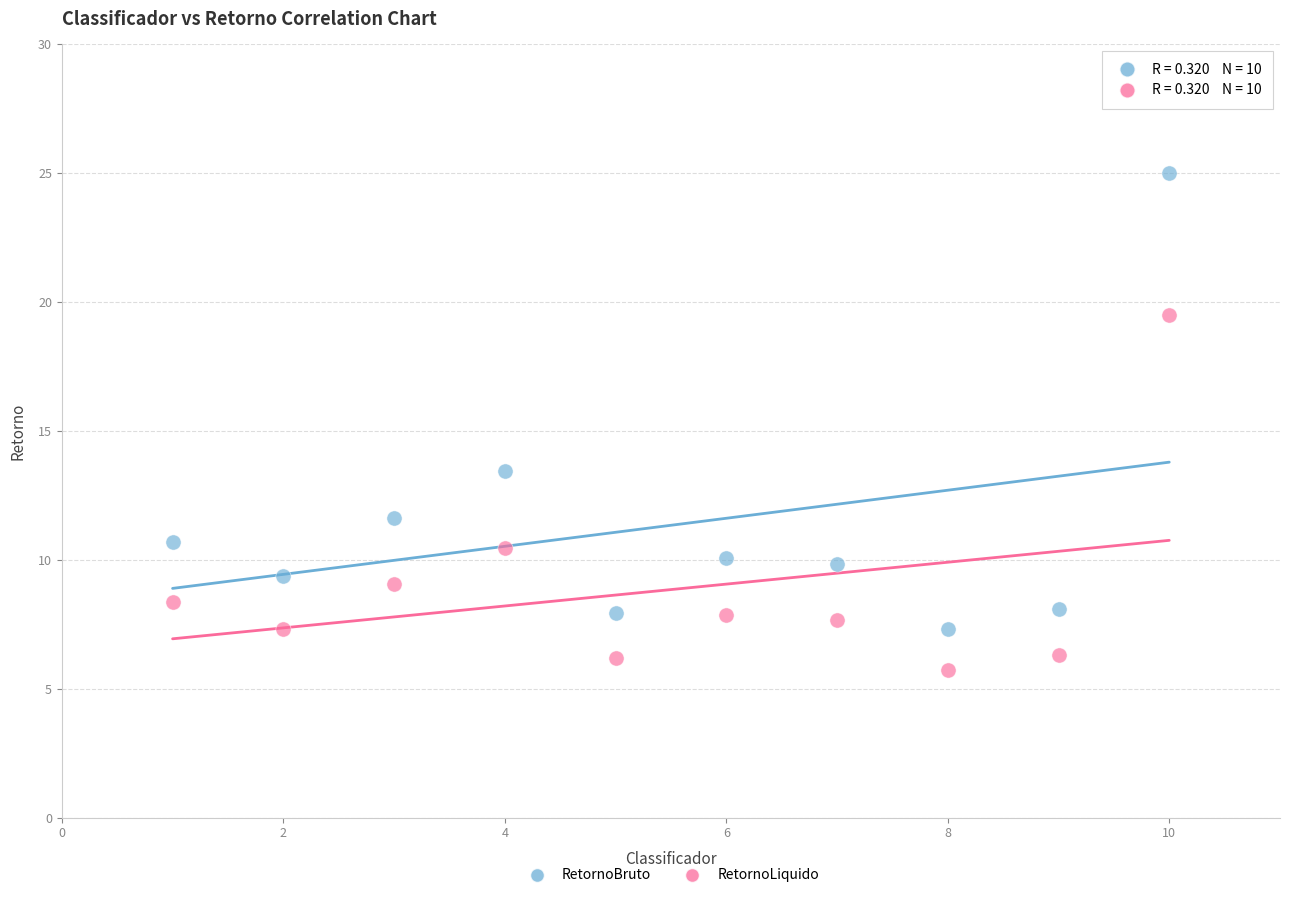

In the RetornoLiquido series, what Y value is closest to 12?

10.5